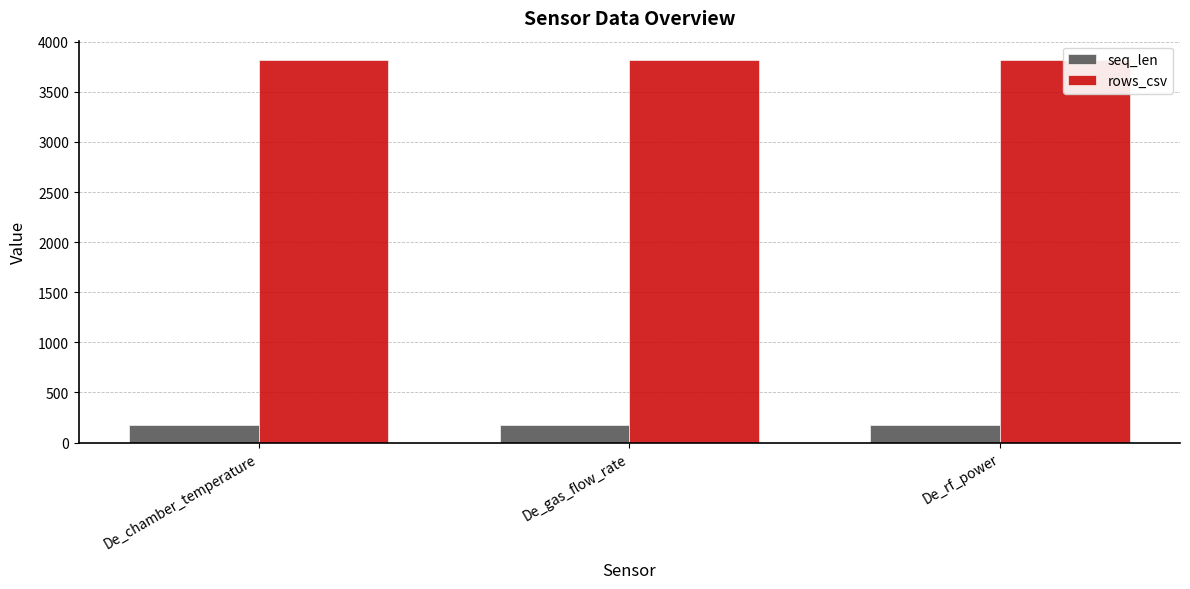

What is the total value across all series at De_chamber_temperature?

4000